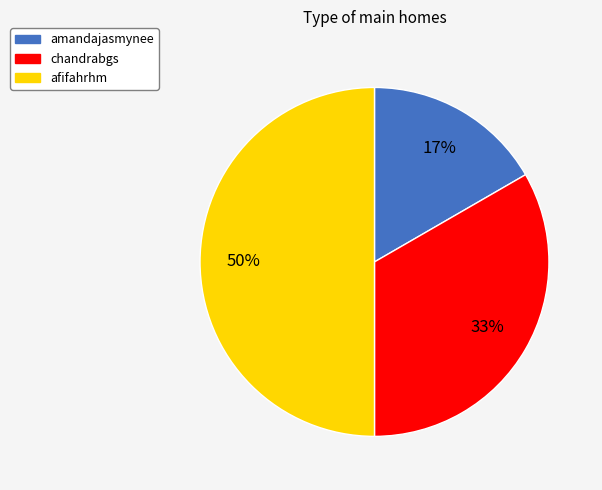

Is it true that chandrabgs is 46% of the pie?

False